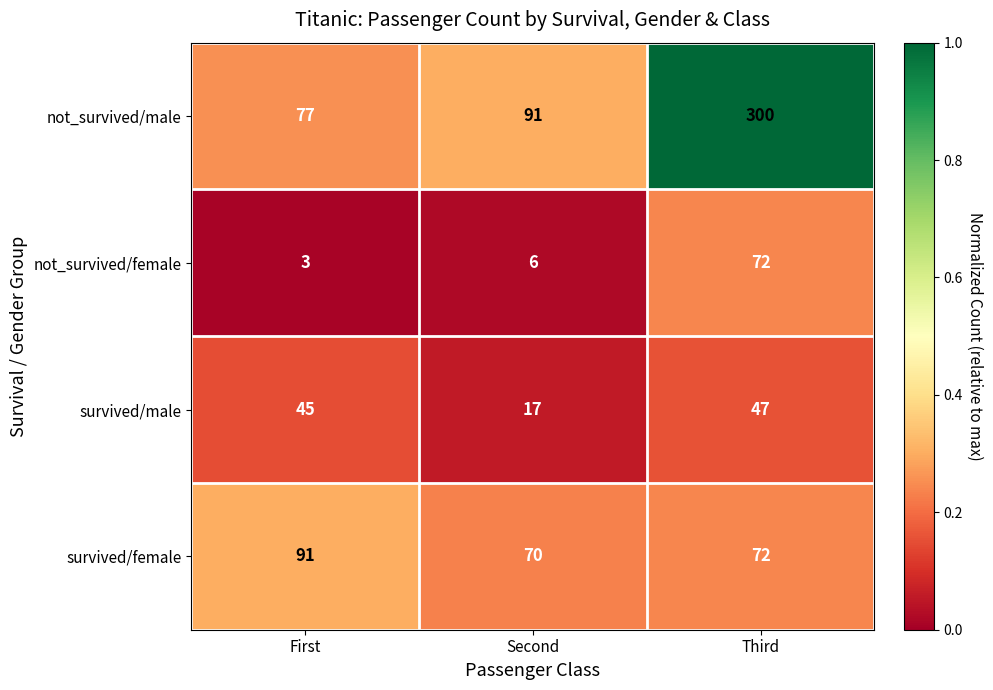

What is the total value across all series at Second?

184